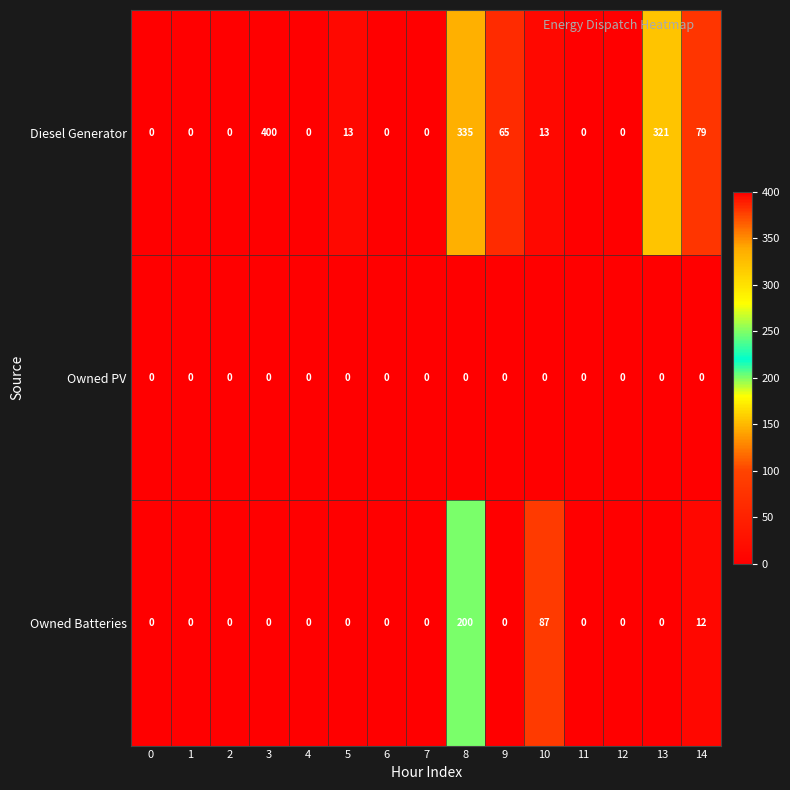

What is the difference between the second highest and second lowest values in the Owned Batteries series?

87